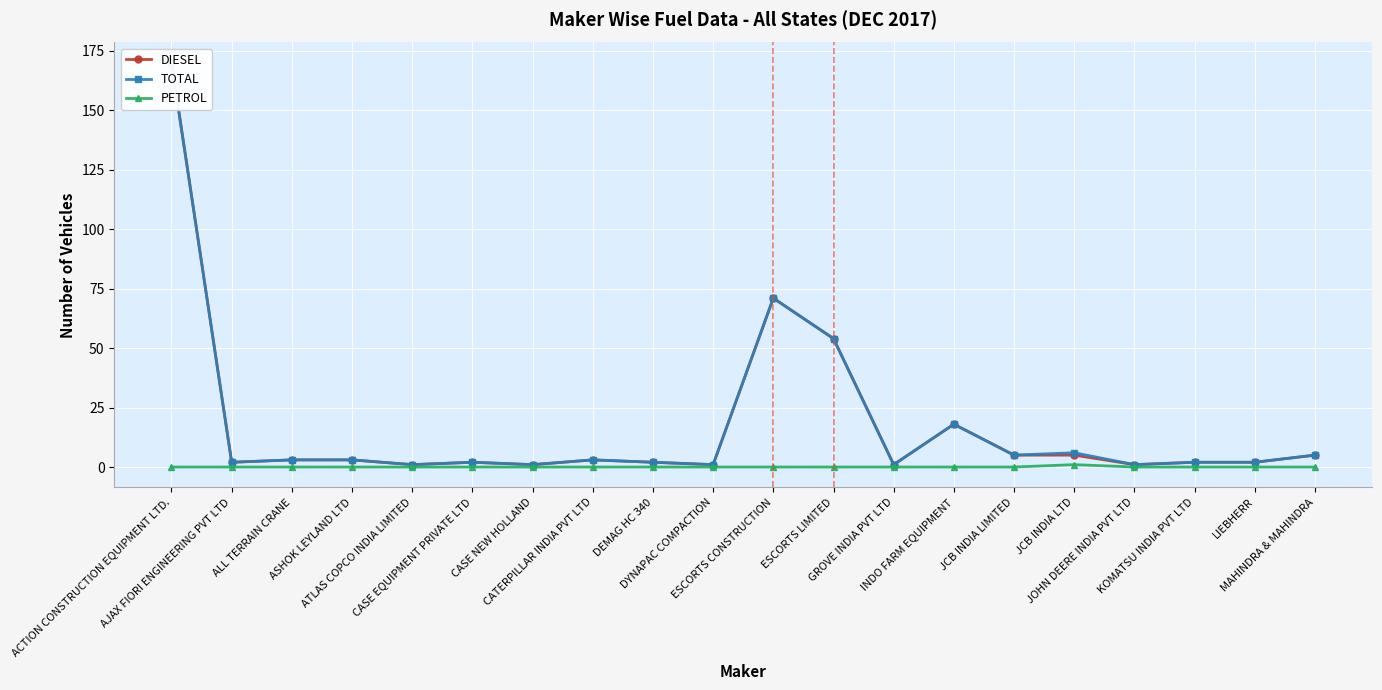

What position from the right is JCB INDIA LTD?

5